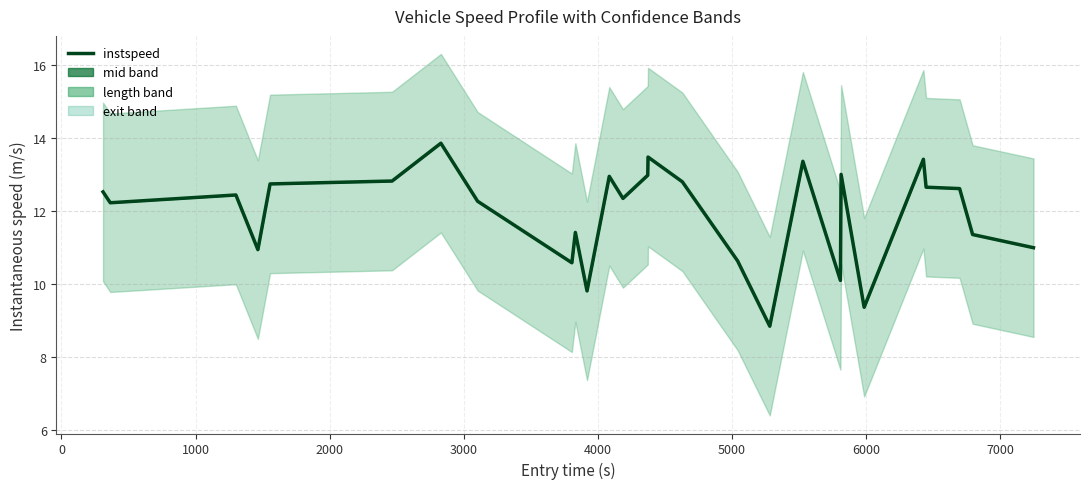

Does the chart display data point markers on the line(s)?

No